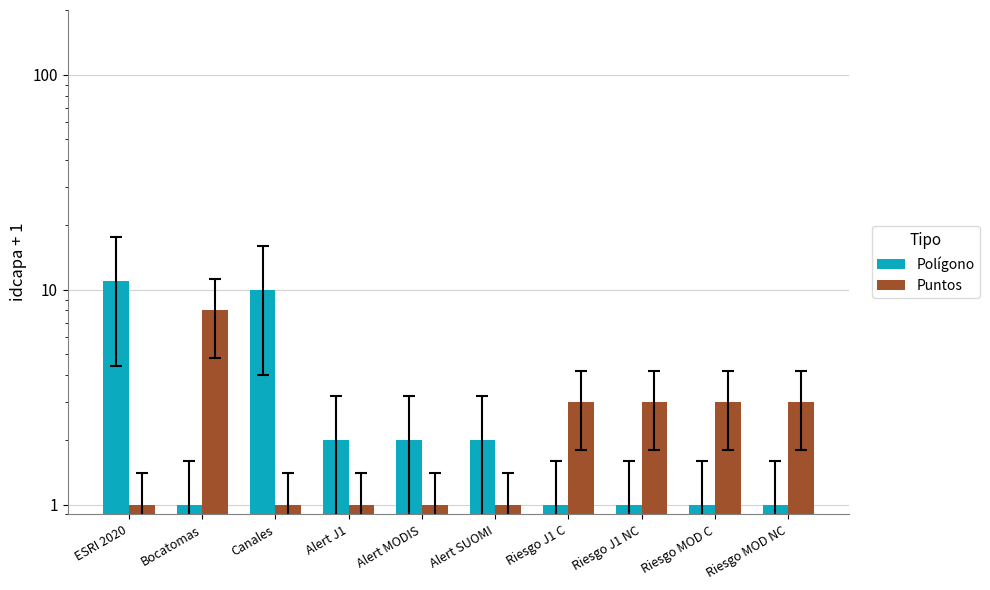

At how many categories does at least one series exceed 10?

1